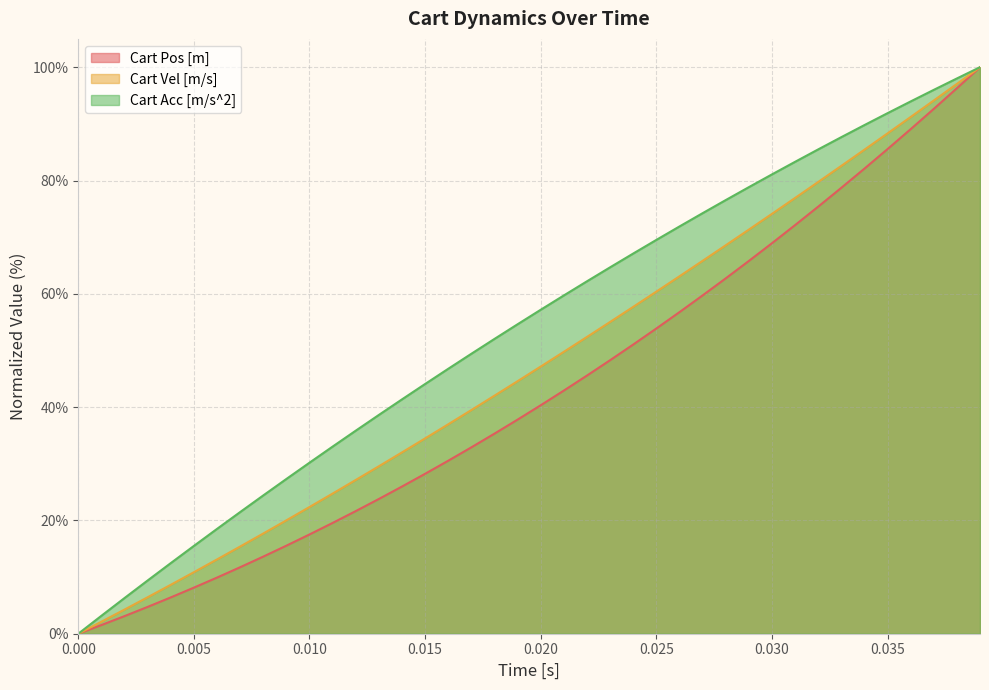

What are all the series names shown in the legend?

Cart Pos [m], Cart Vel [m/s], Cart Acc [m/s^2]